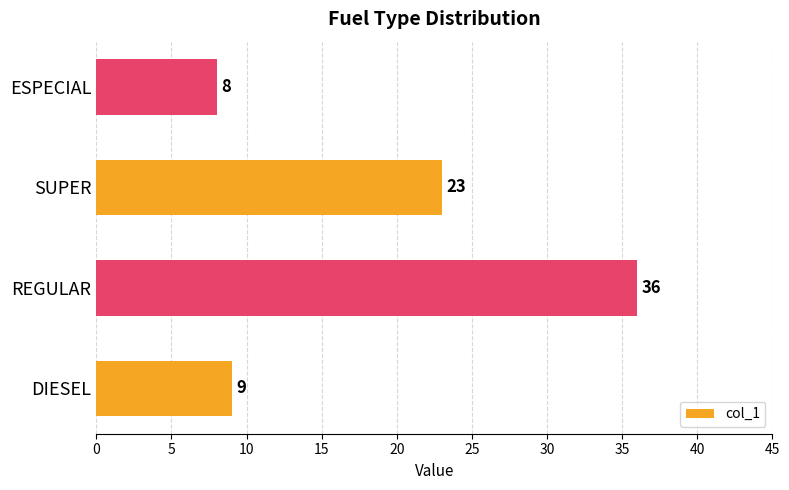

Is it true that the value at REGULAR is 36?

True